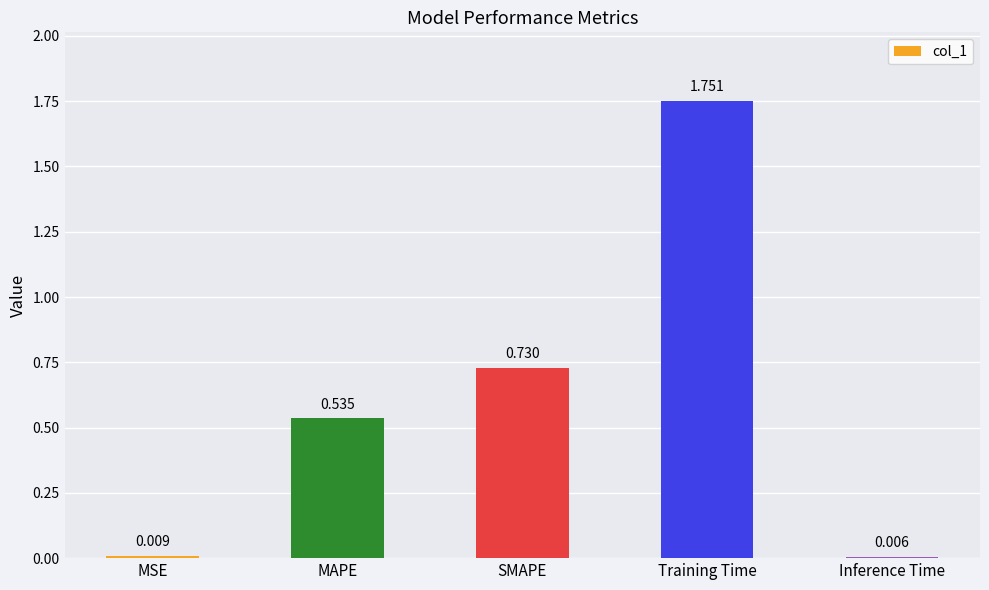

What is the difference between the maximum and minimum values?

1.7